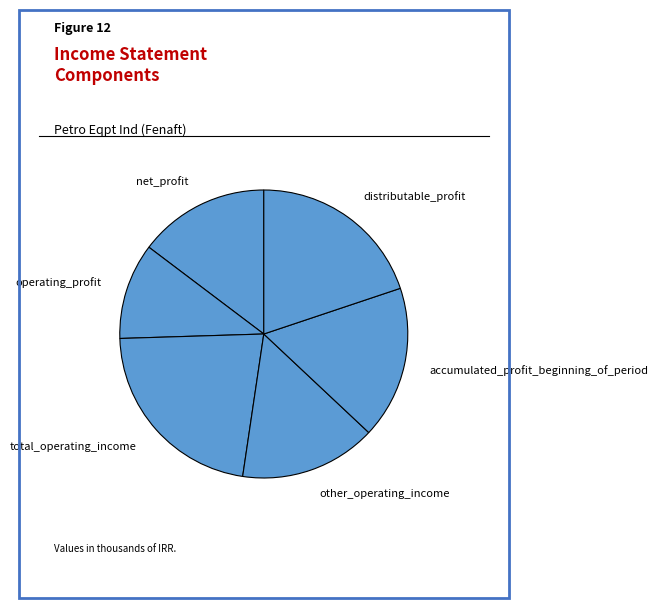

How many slices are in this pie chart?

6